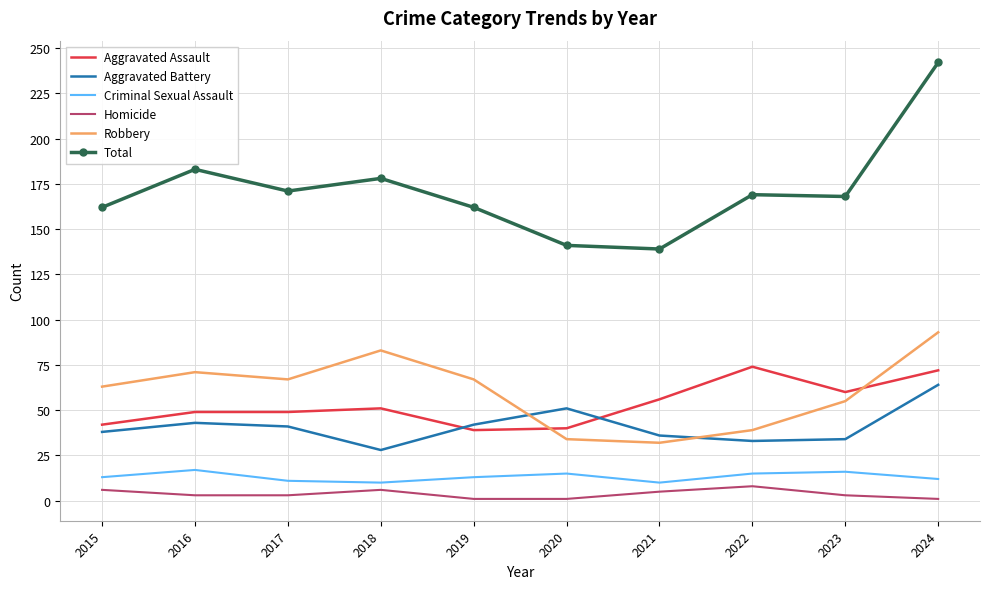

What is the highest value of the Aggravated Assault series?

74